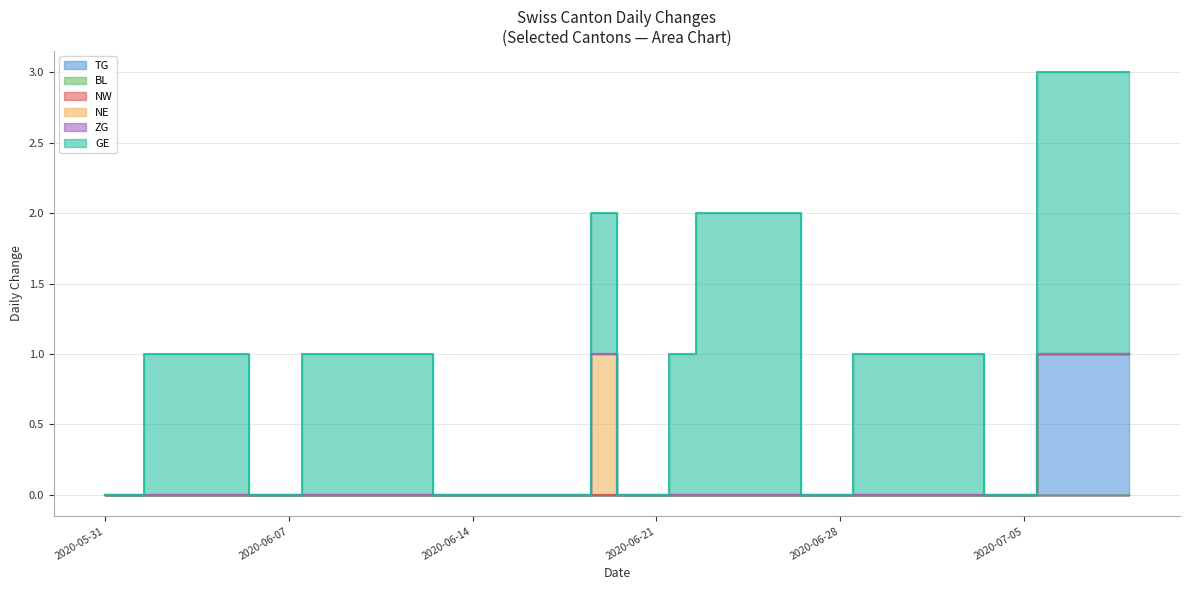

What position from the right is 2020-06-04?

36